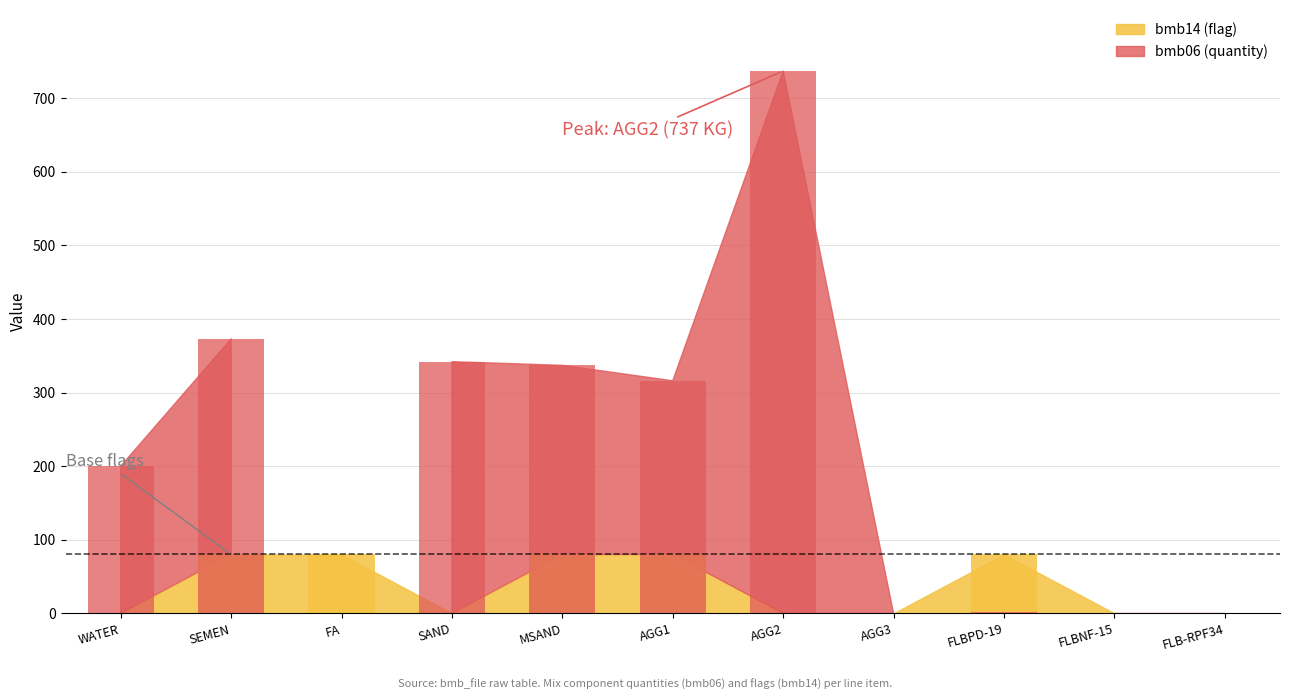

Which series has the largest total across all categories?

bmb06